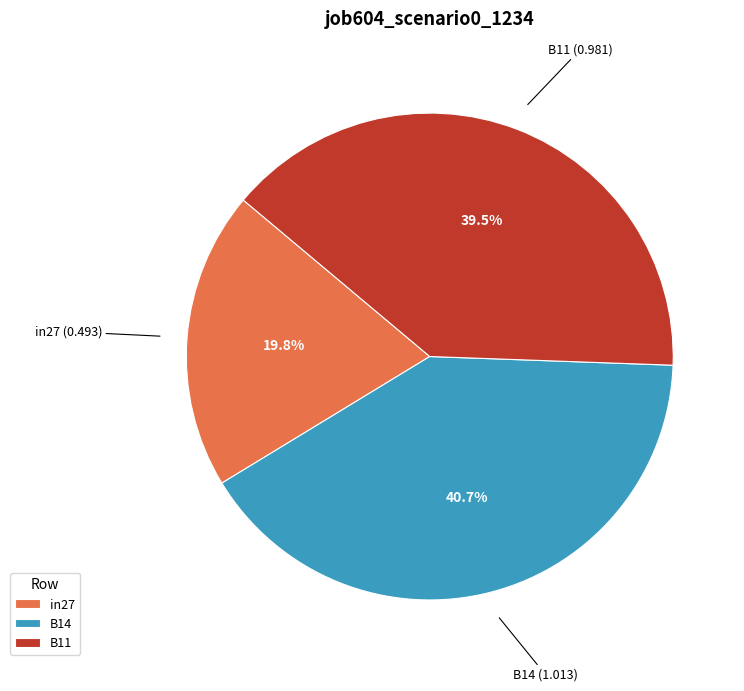

Rank the categories by value from lowest to highest.

in27, B11, B14